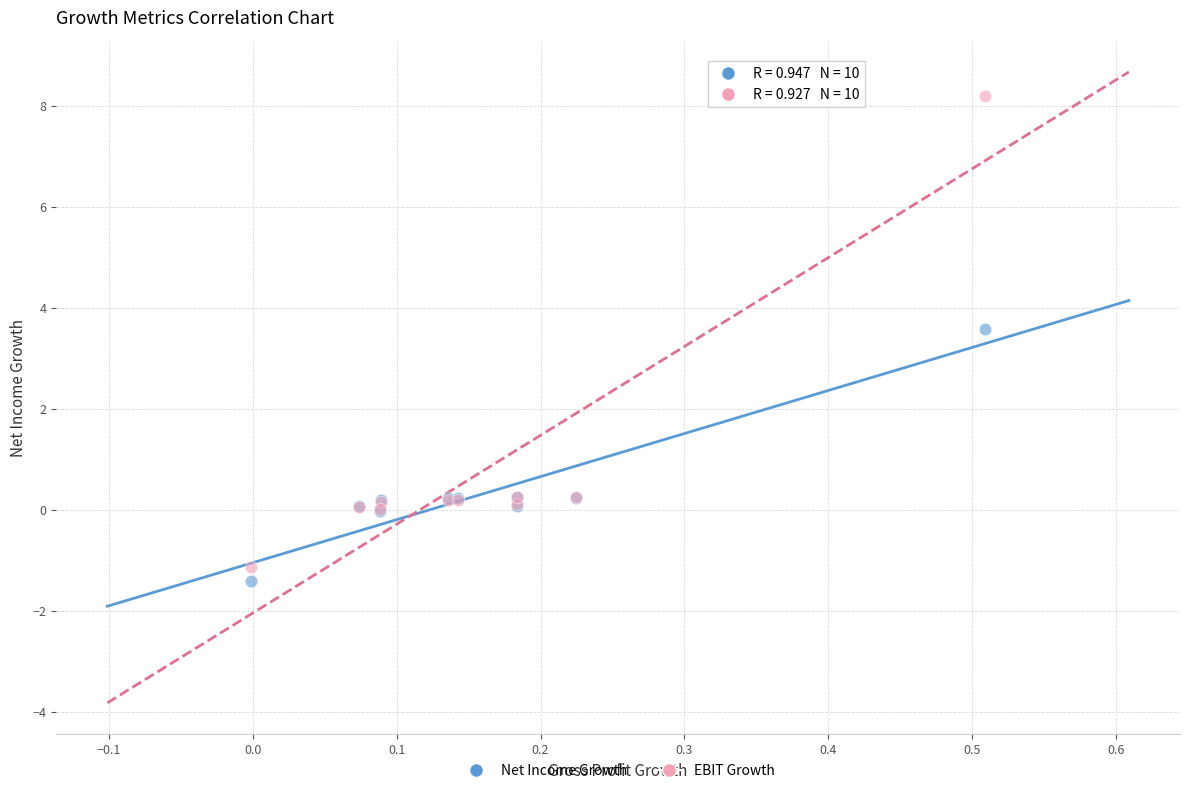

Across all series, what Y value is closest to 3?

3.6